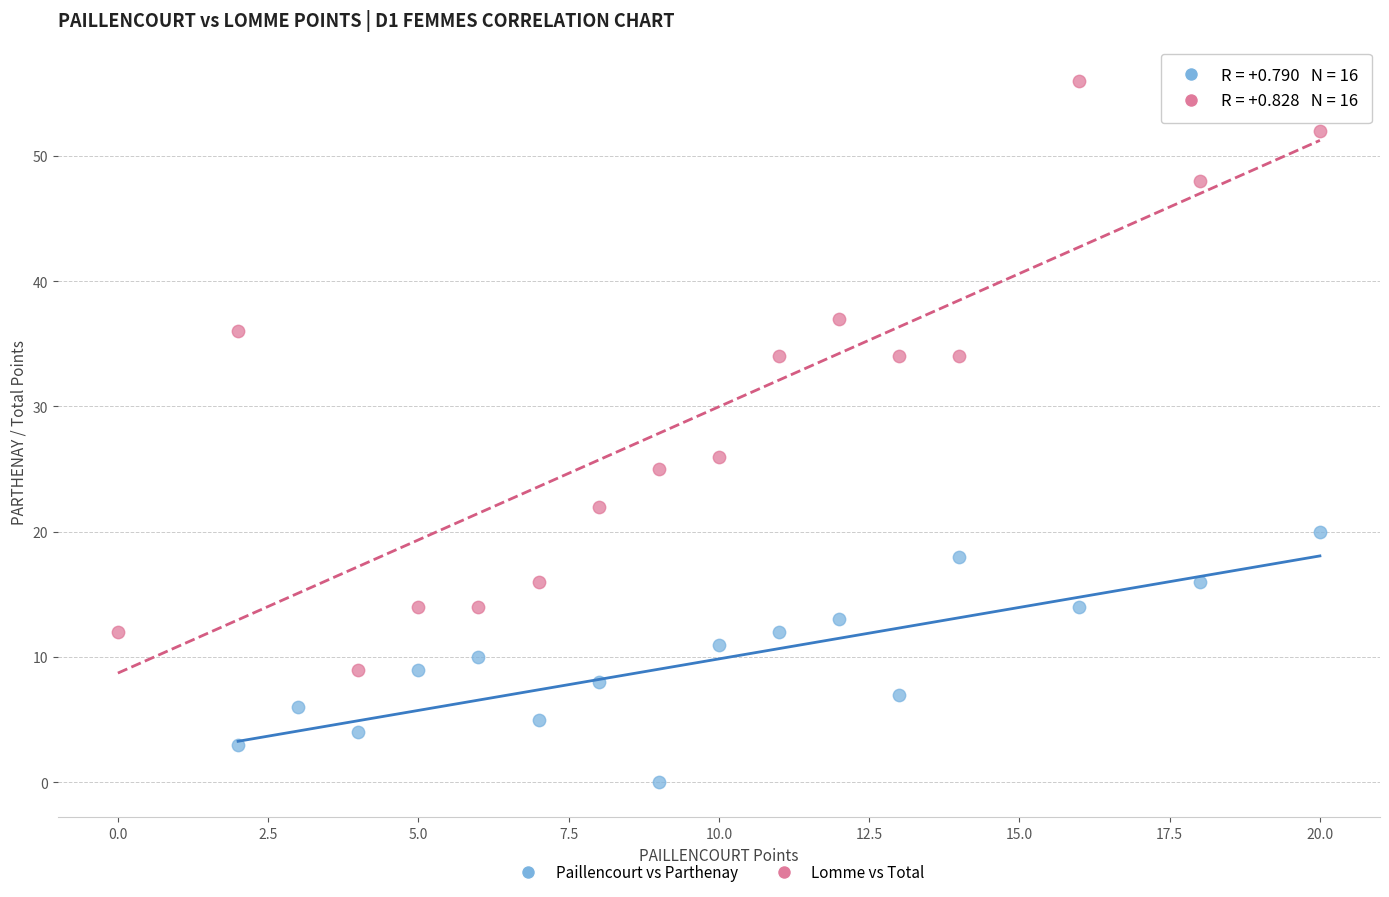

Which series has the largest Y range (max minus min)?

Lomme vs Total